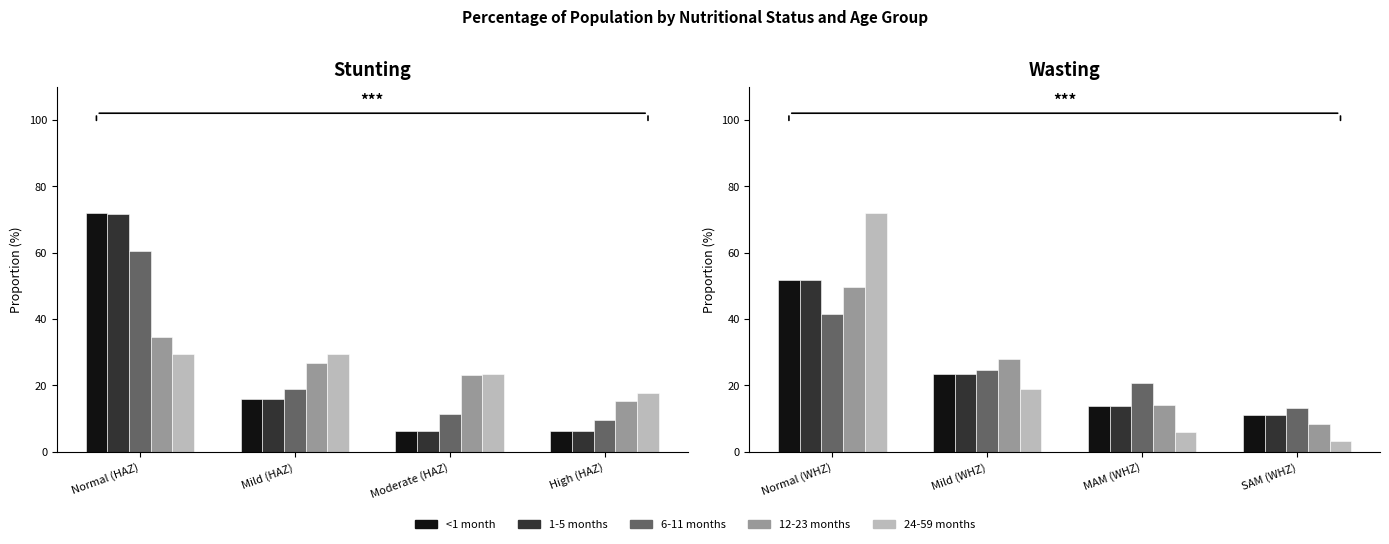

What are all the series names shown in the legend?

<1 month, 1-5 months, 6-11 months, 12-23 months, 24-59 months